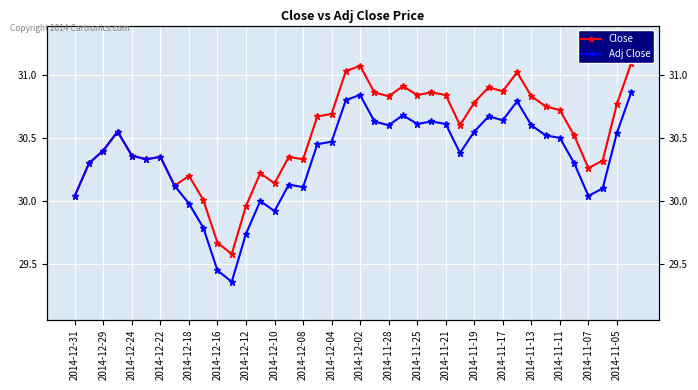

Which series has the widest spread of values?

Close